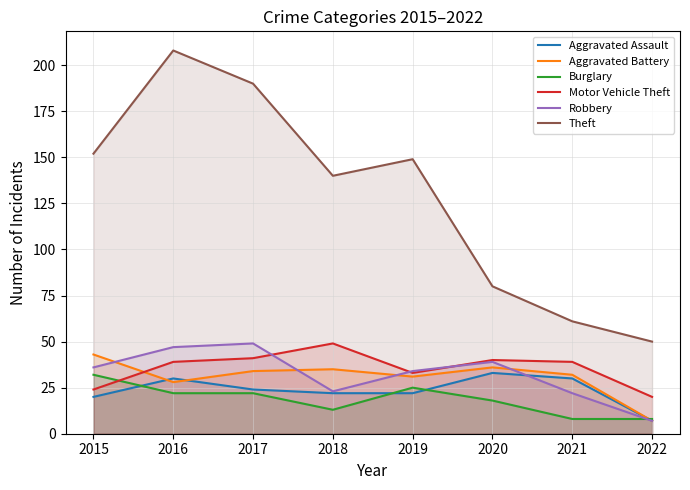

What is the value of the Aggravated Battery point at the 7th from the left?

32